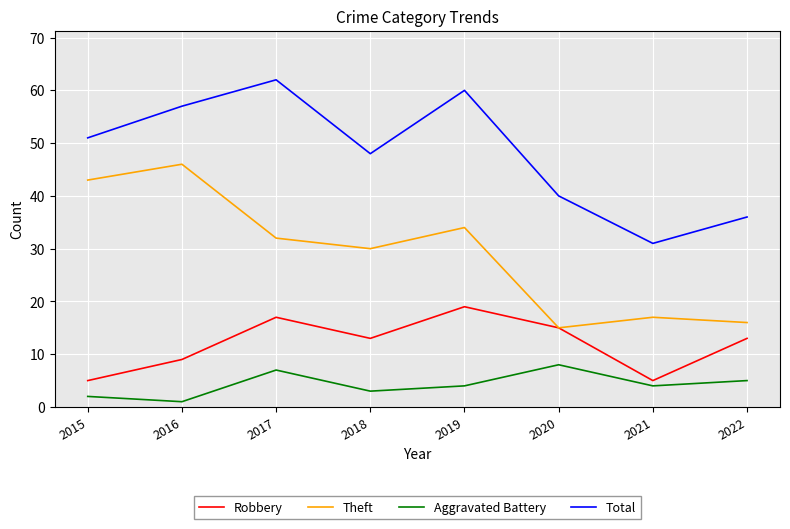

Reading left to right, list all the values displayed in this chart.

Robbery: 5	9	17	13	19	15	5	13
Theft: 43	46	32	30	34	15	17	16
Aggravated Battery: 2	1	7	3	4	8	4	5
Total: 51	57	62	48	60	40	31	36